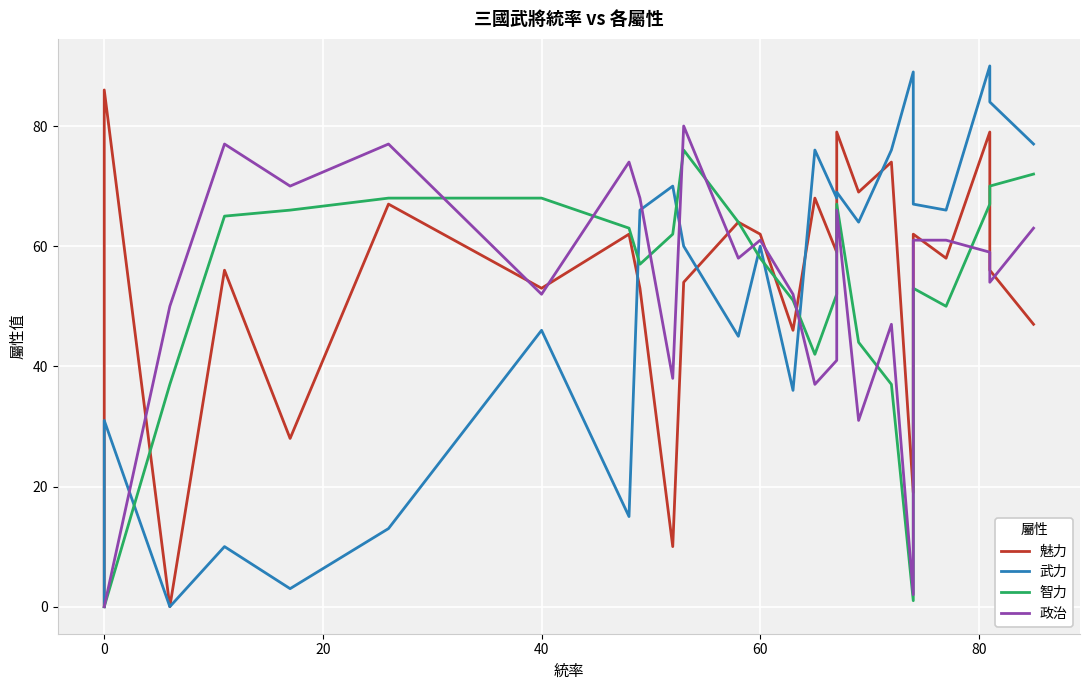

In 政治, how many points are higher than both neighbors (excluding endpoints)?

7